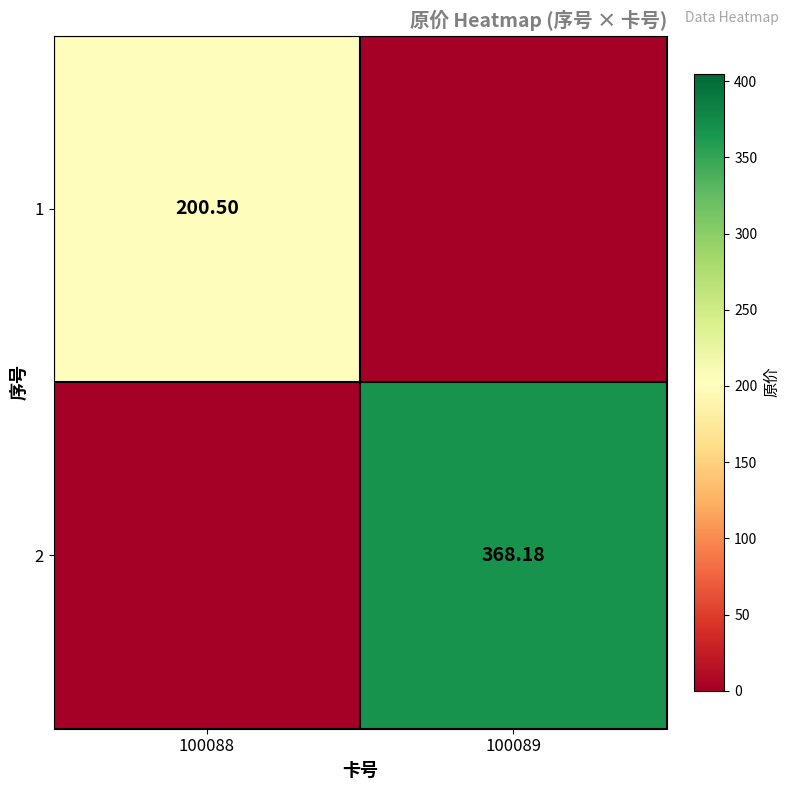

What is the sum of all 2 values?

368.2